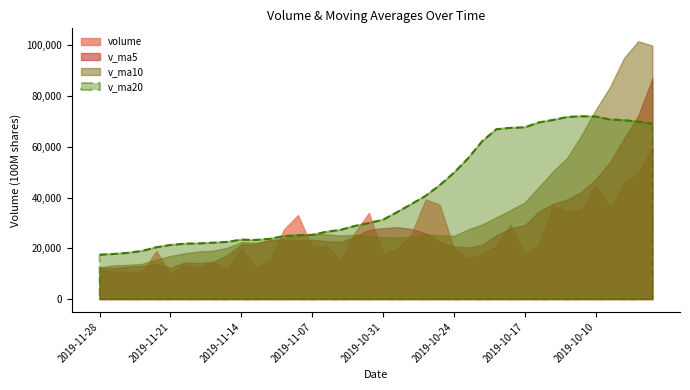

Which series has the largest range (max minus min)?

v_ma10